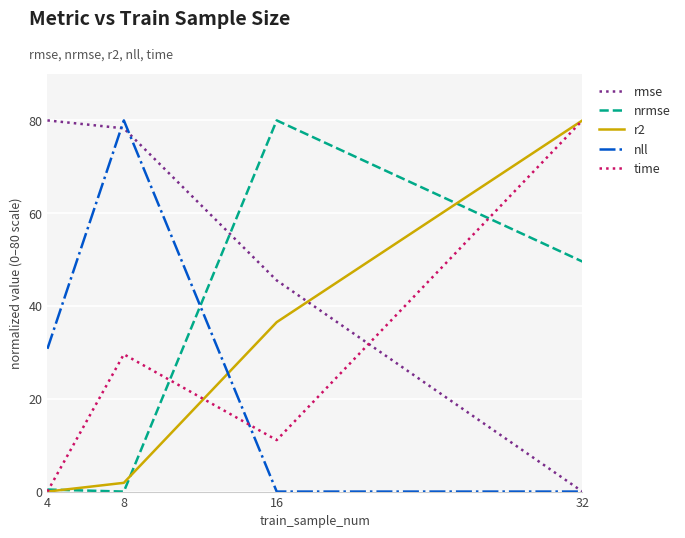

Where does the time series first go above 29?

8